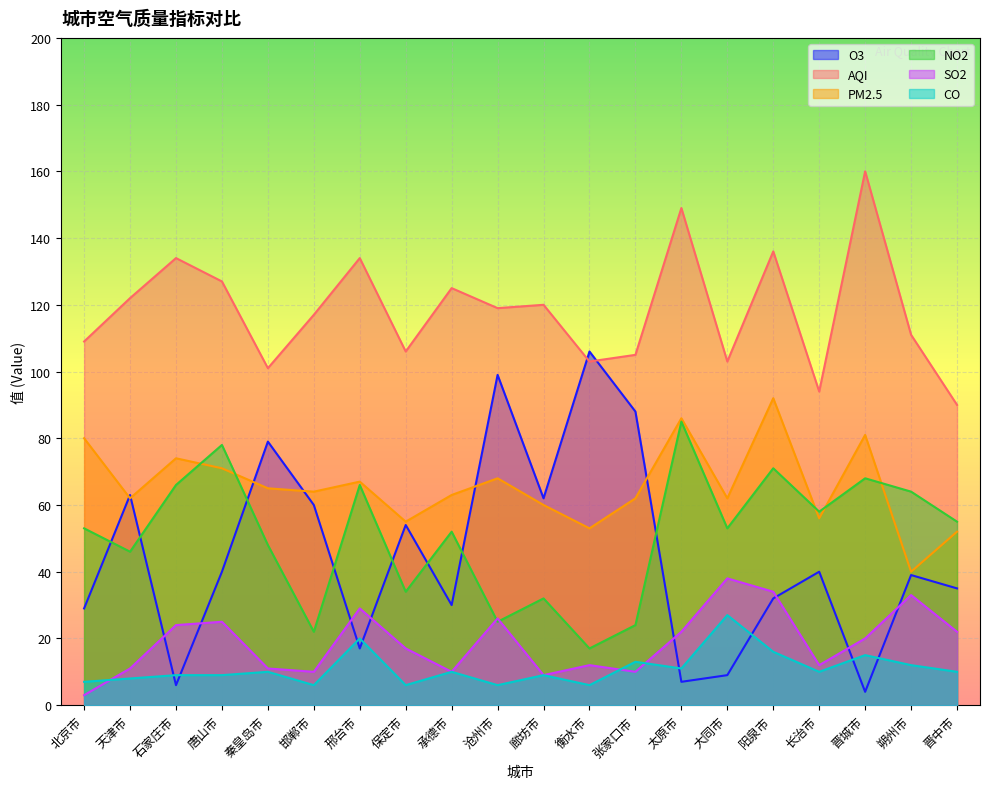

Reading right to left, transcribe all the data shown in this chart.

O3: 晋中市=35	朔州市=39	晋城市=4	长治市=40	阳泉市=32	大同市=9	太原市=7	张家口市=88	衡水市=106	廊坊市=62	沧州市=99	承德市=30	保定市=54	邢台市=17	邯郸市=60	秦皇岛市=79	唐山市=40	石家庄市=6	天津市=63	北京市=29
AQI: 晋中市=90	朔州市=111	晋城市=160	长治市=94	阳泉市=136	大同市=103	太原市=149	张家口市=105	衡水市=103	廊坊市=120	沧州市=119	承德市=125	保定市=106	邢台市=134	邯郸市=117	秦皇岛市=101	唐山市=127	石家庄市=134	天津市=122	北京市=109
PM2.5: 晋中市=52	朔州市=40	晋城市=81	长治市=56	阳泉市=92	大同市=62	太原市=86	张家口市=62	衡水市=53	廊坊市=60	沧州市=68	承德市=63	保定市=55	邢台市=67	邯郸市=64	秦皇岛市=65	唐山市=71	石家庄市=74	天津市=62	北京市=80
NO2: 晋中市=55	朔州市=64	晋城市=68	长治市=58	阳泉市=71	大同市=53	太原市=85	张家口市=24	衡水市=17	廊坊市=32	沧州市=25	承德市=52	保定市=34	邢台市=66	邯郸市=22	秦皇岛市=48	唐山市=78	石家庄市=66	天津市=46	北京市=53
SO2: 晋中市=22	朔州市=33	晋城市=20	长治市=12	阳泉市=34	大同市=38	太原市=22	张家口市=10	衡水市=12	廊坊市=9	沧州市=26	承德市=10	保定市=17	邢台市=29	邯郸市=10	秦皇岛市=11	唐山市=25	石家庄市=24	天津市=11	北京市=3
CO: 晋中市=10	朔州市=12	晋城市=15	长治市=10	阳泉市=16	大同市=27	太原市=11	张家口市=13	衡水市=6	廊坊市=9	沧州市=6	承德市=10	保定市=6	邢台市=20	邯郸市=6	秦皇岛市=10	唐山市=9	石家庄市=9	天津市=8	北京市=7